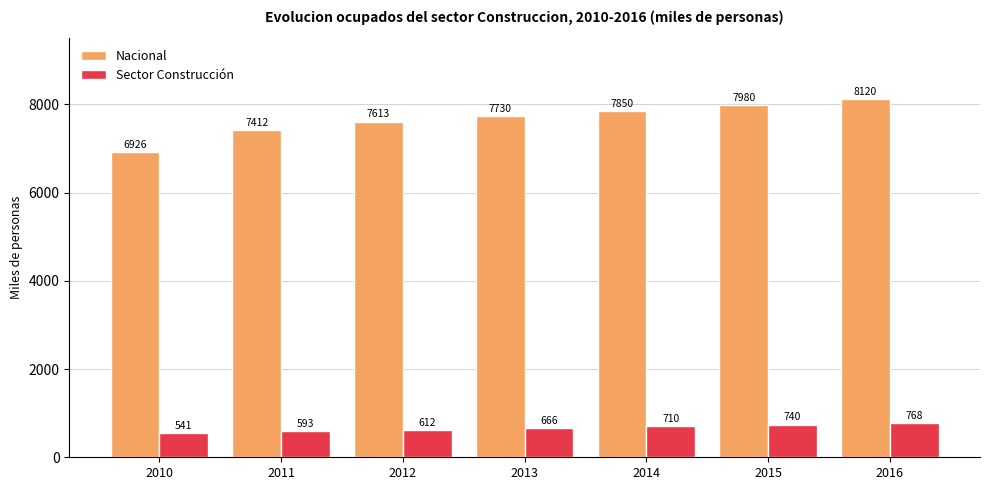

Which series has the largest total across all categories?

Nacional